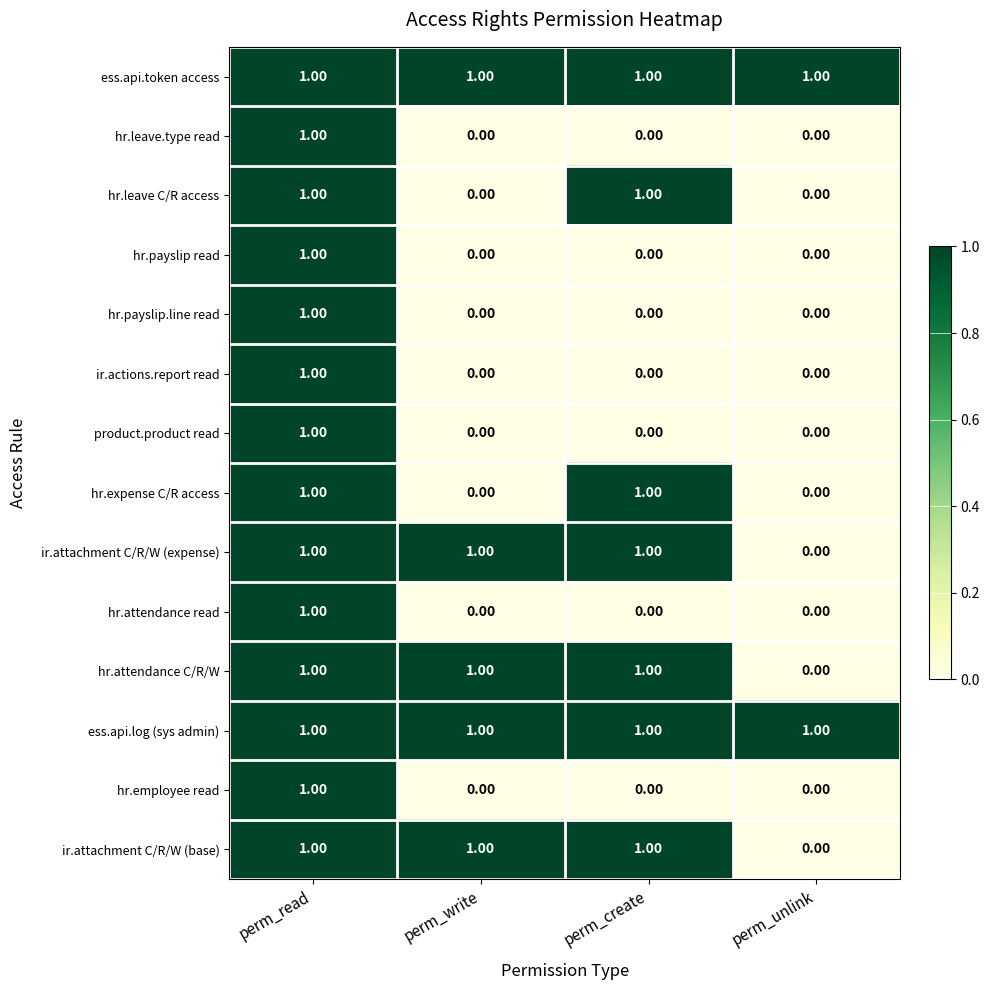

Which category has the lowest value in the hr.attendance C/R/W series?

perm_unlink